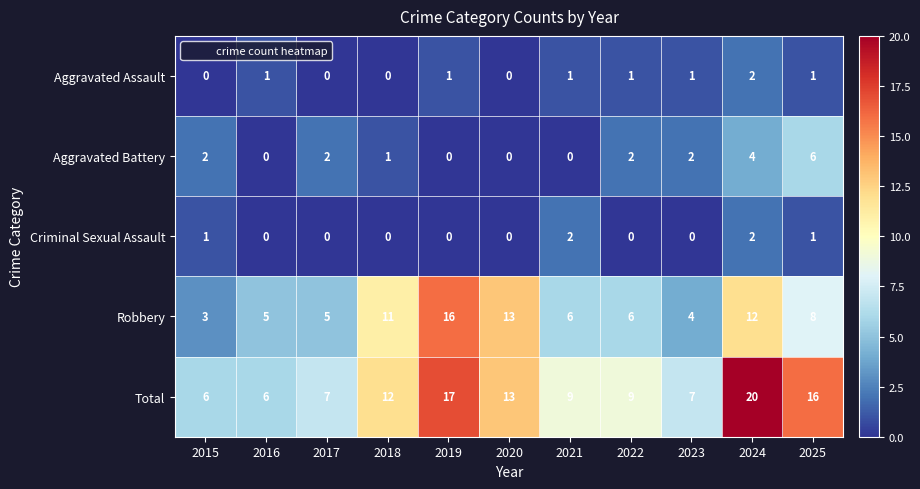

What is the maximum value shown in the chart?

20